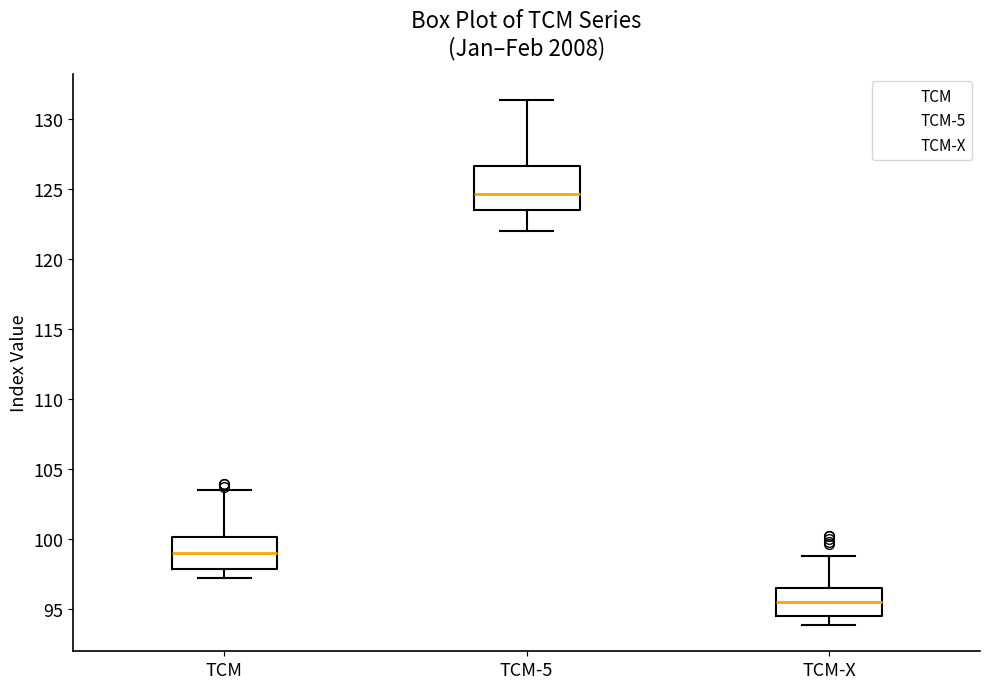

Which box has the lowest median line?

TCM-X